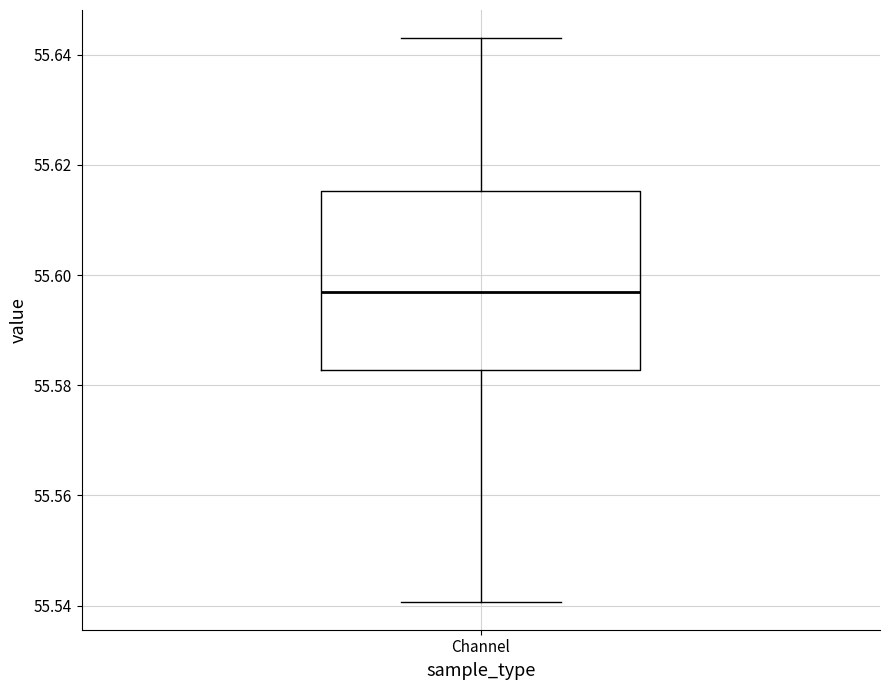

Read this box plot against the y-axis: the position of the median line, the range covered by the box, and the ends of both whiskers. The values are not printed on the chart, so give them approximately, as read against the axis.

median 55.596, box 55.582 to 55.616, whiskers 55.540 to 55.644